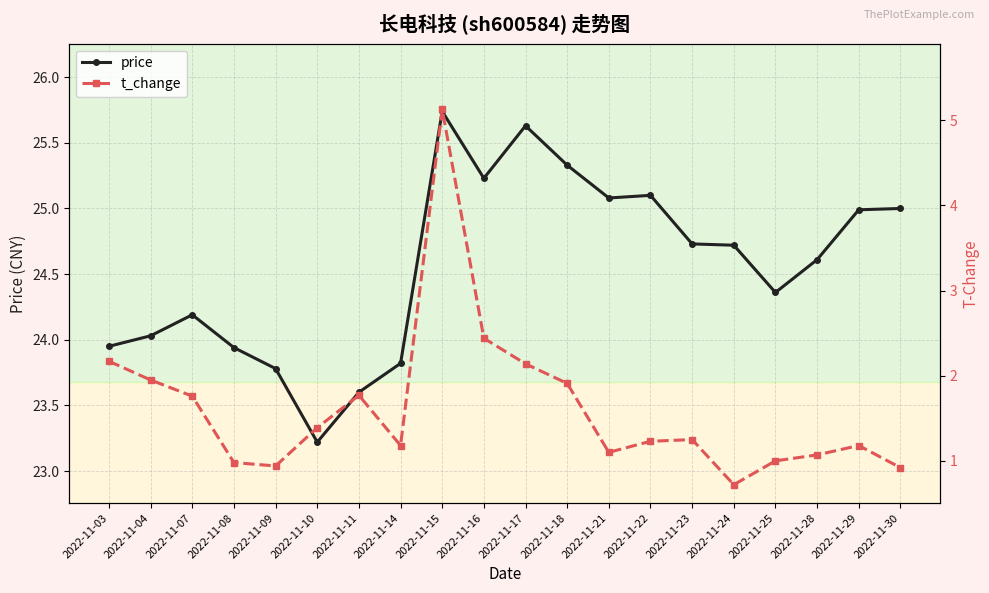

Is it true that t_change equals 2.2 at 2022-11-22?

False